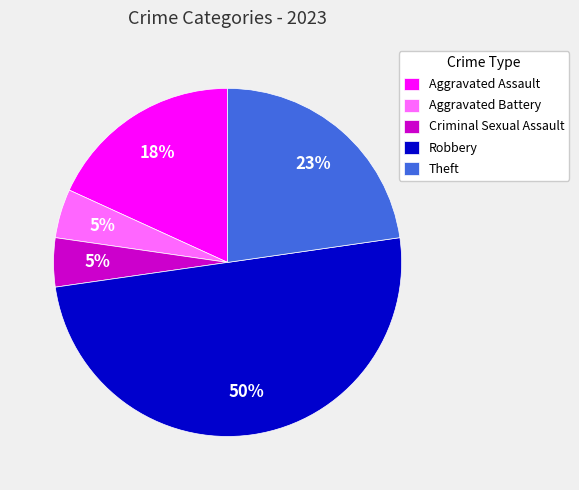

To the nearest percent, what portion does Aggravated Battery represent?

5%